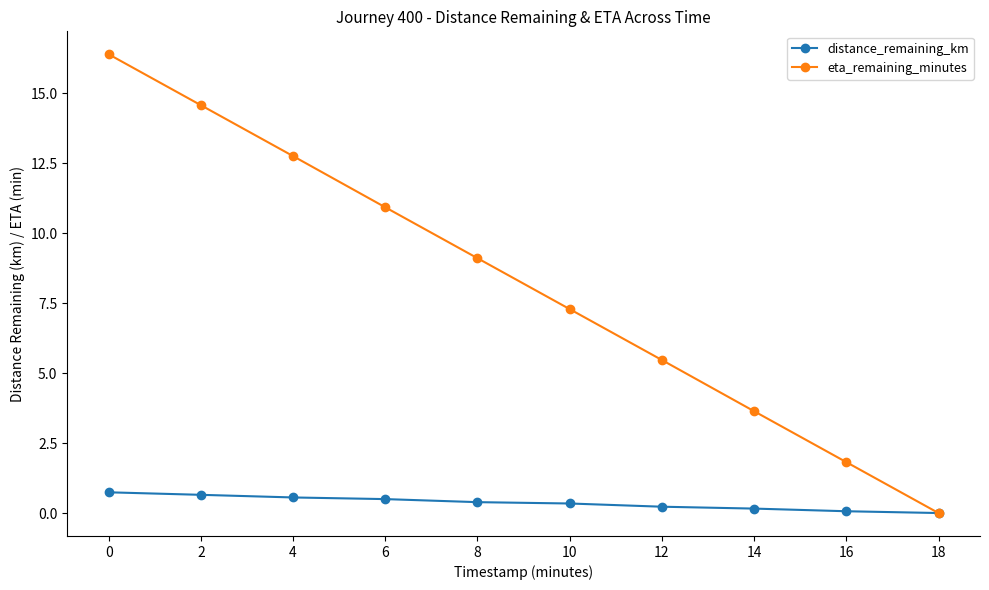

Where is eta_remaining_minutes nearest to the value 8?

10